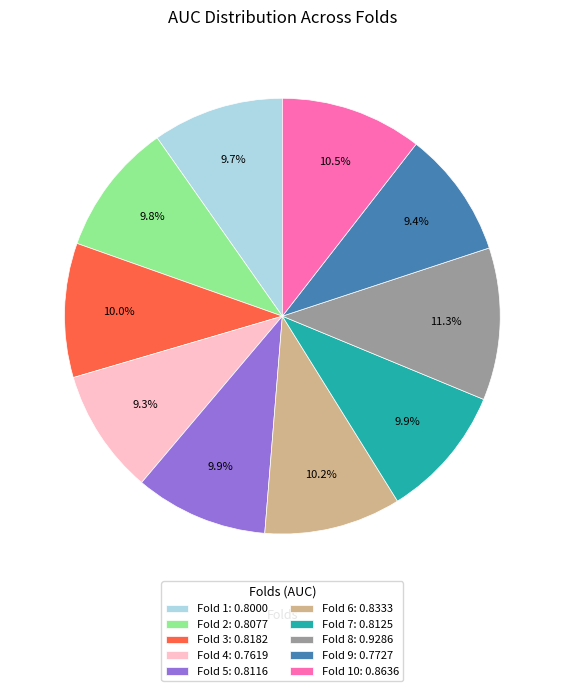

Is there any slice that represents more than half of the pie?

No